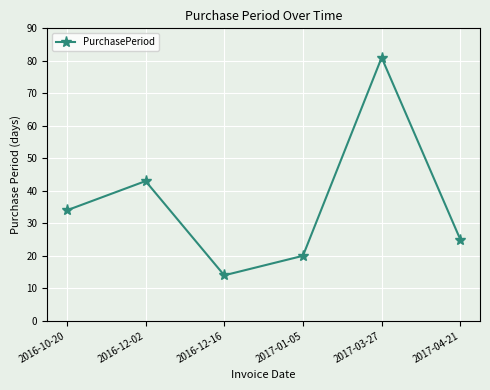

Which category has the lowest value across all series?

2016-12-16